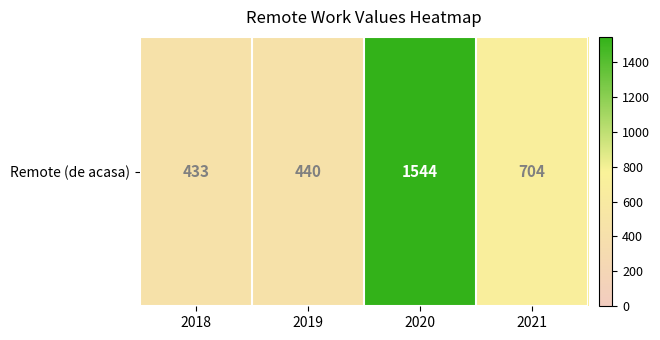

What is the smallest value displayed?

433